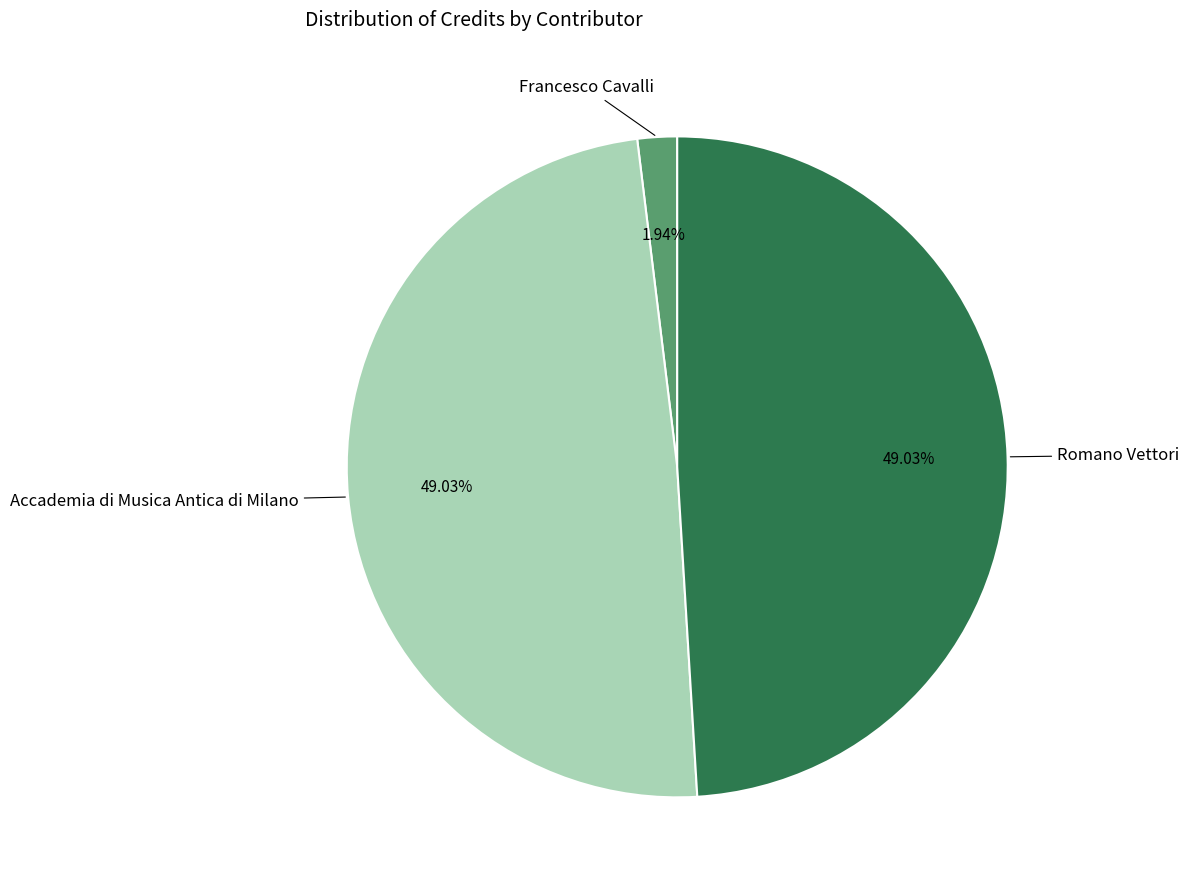

Does any single category account for the majority?

No